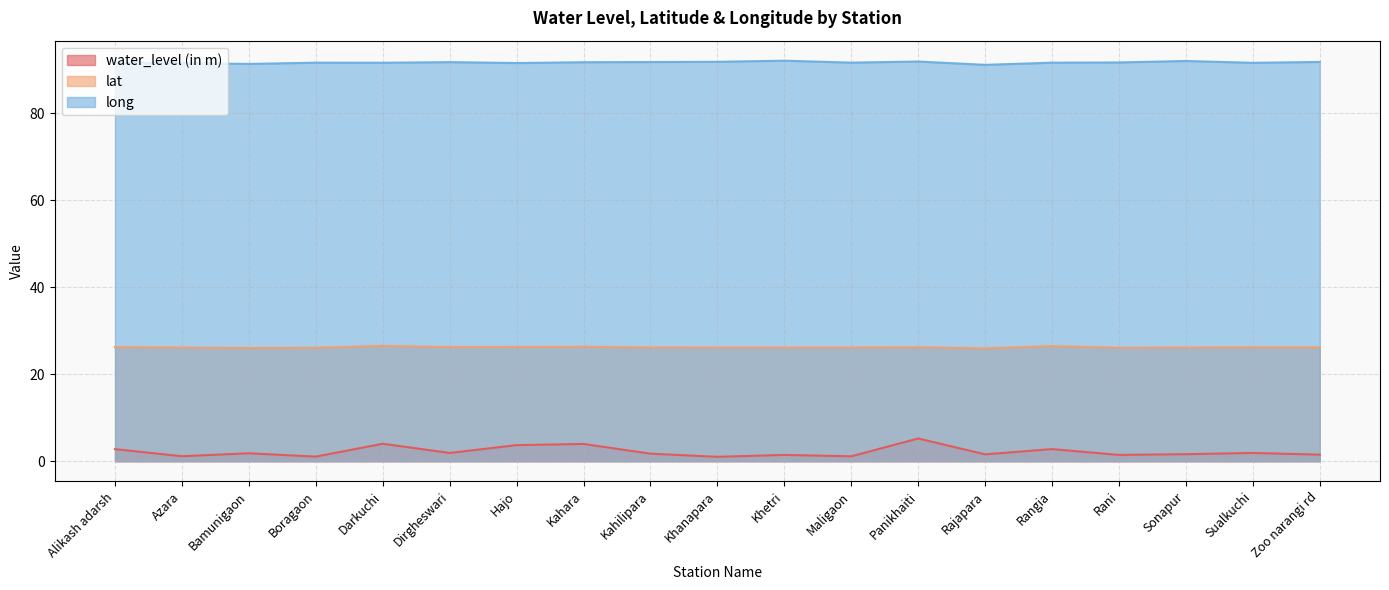

Rank the series by their maximum value, from lowest to highest.

water_level (in m), lat, long